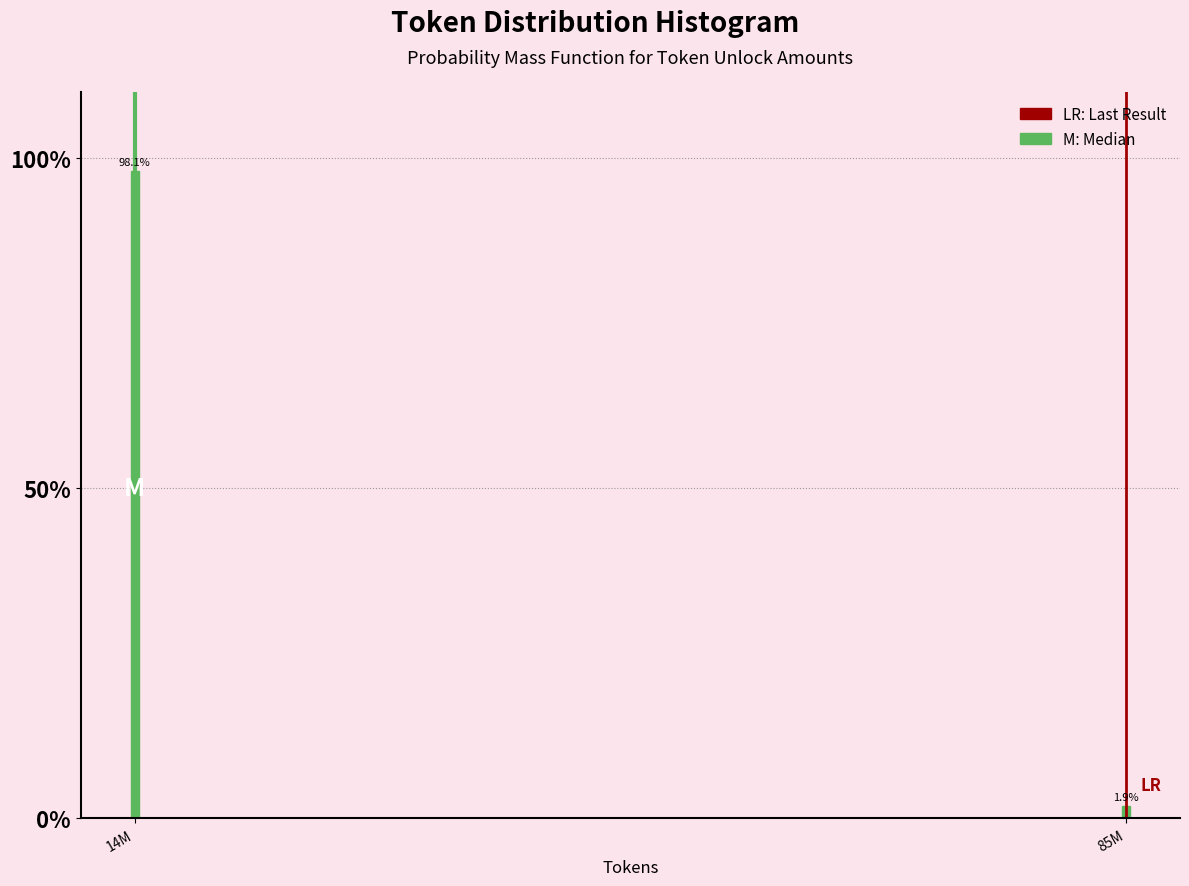

Reading left to right, list all the values displayed in this chart.

14M=98.1	85M=1.9